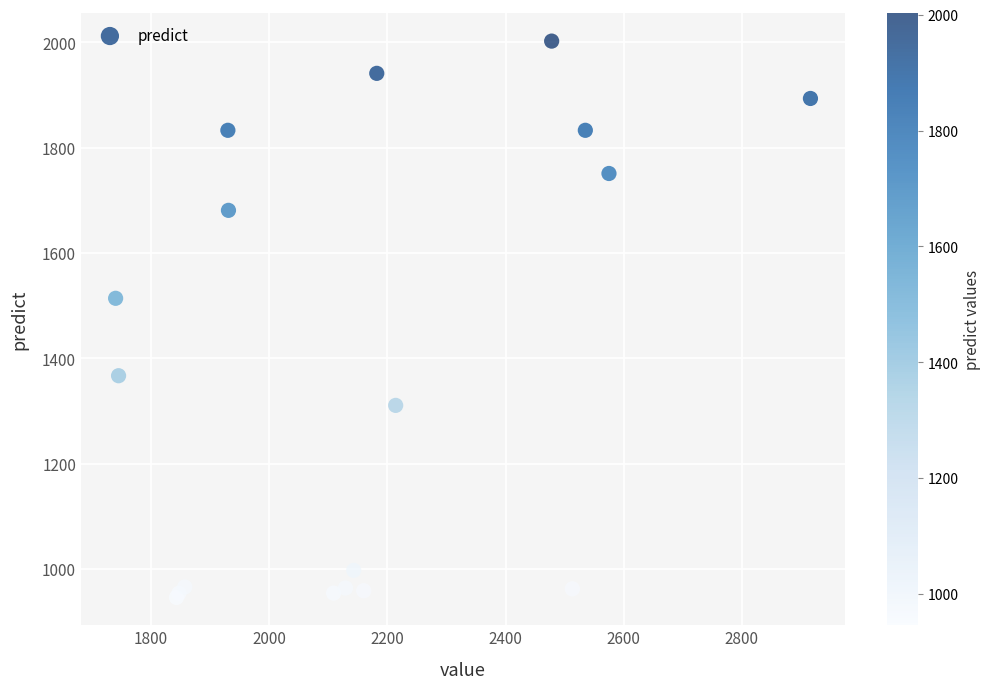

What Y value in the scatter plot is closest to 1474?

1514.0